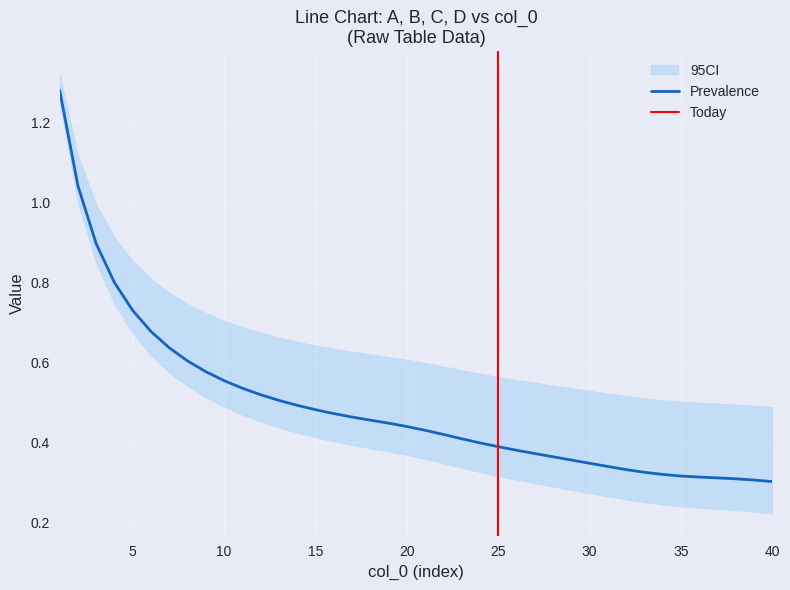

Is the value of A at 17 greater than the value of D at 2?

No